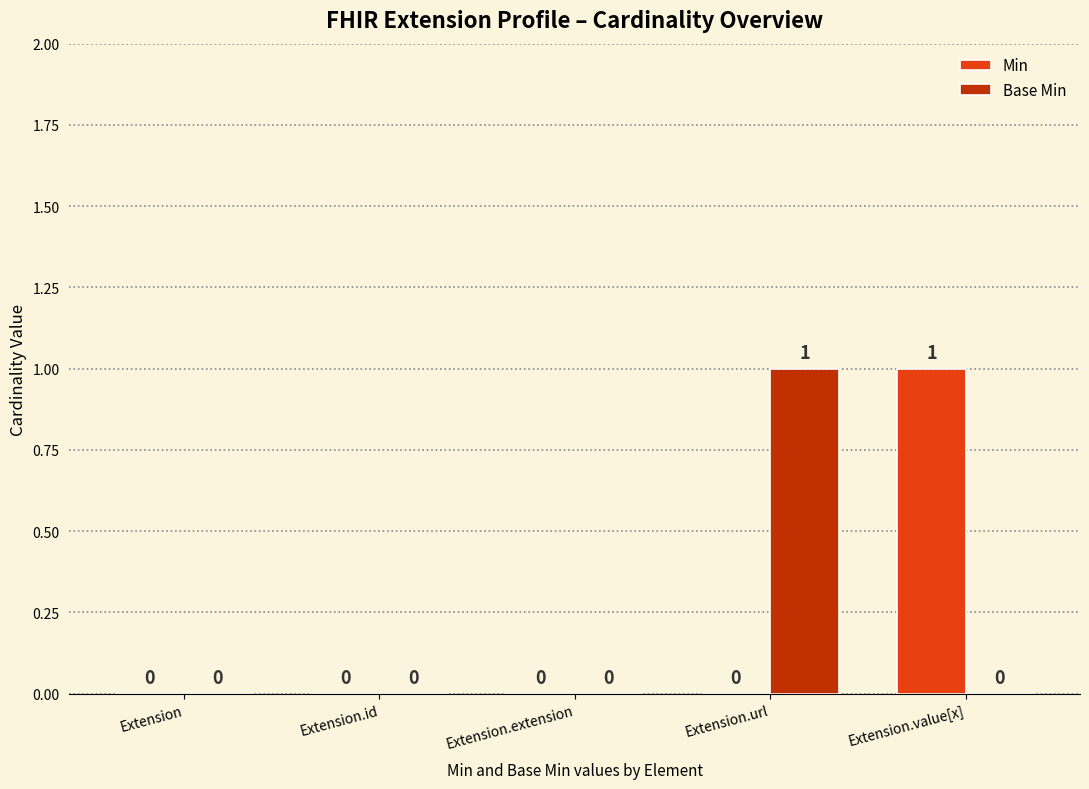

True or false: Min has a value of 0 at Extension.extension.

True